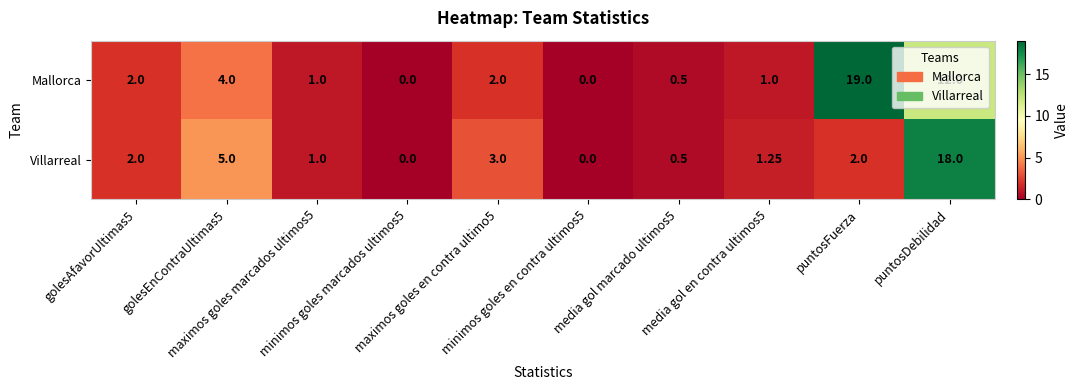

Which series changed the most between minimos goles en contra ultimos5 and puntosFuerza?

Mallorca